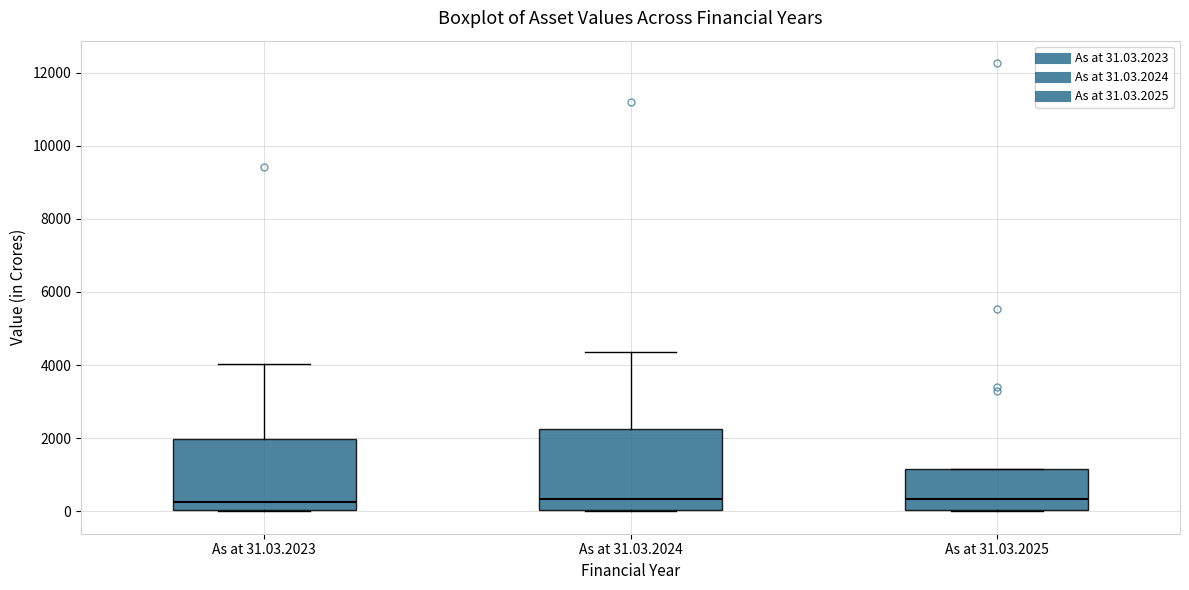

Comparing the boxes themselves (not the whiskers), which one is the tallest?

As at 31.03.2024